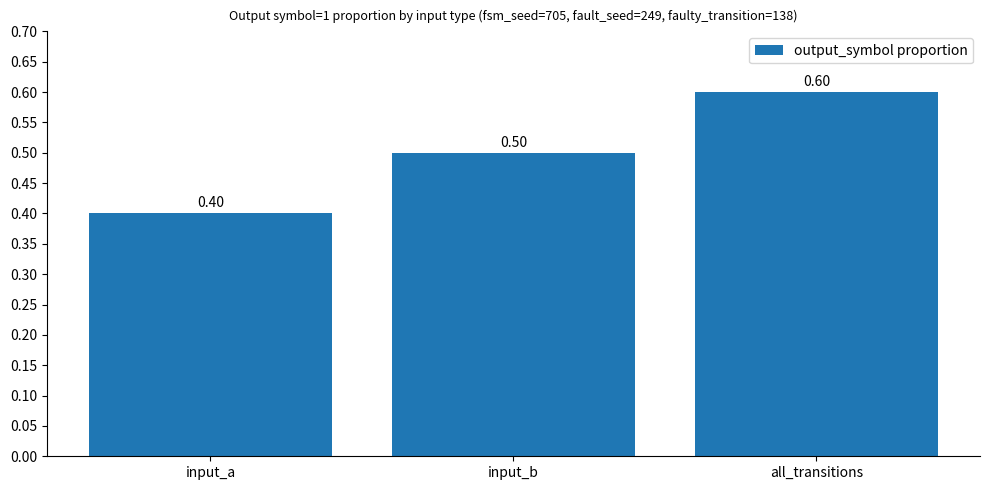

What is the label of the 2nd bar from the right?

input_b